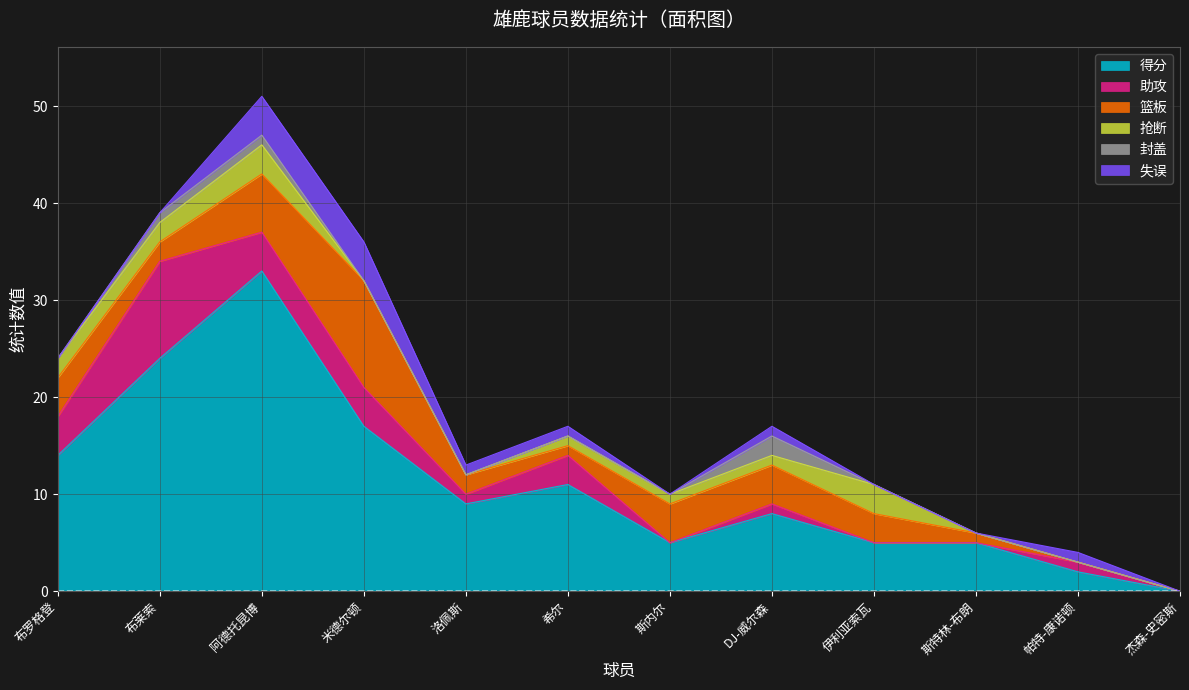

What is the highest value of the 失误 series?

4